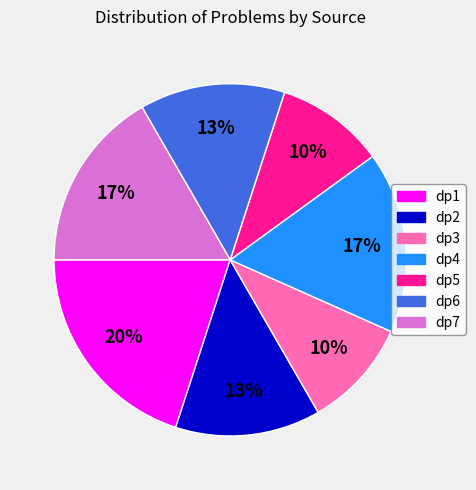

The dp1 slice represents 30% of the pie. True or false?

False